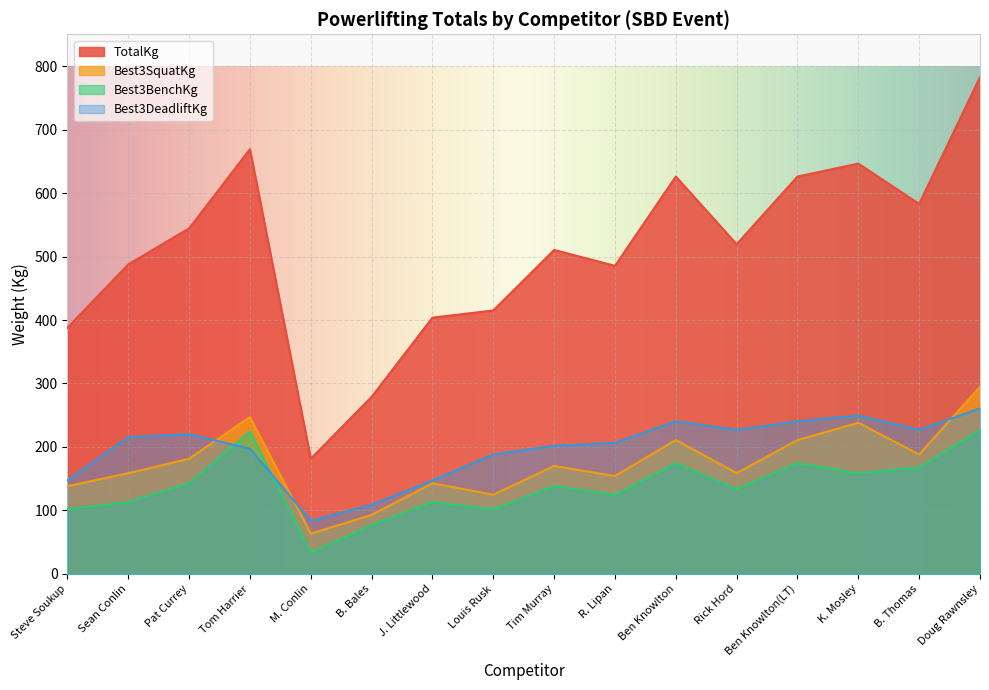

What is the sum of all Best3SquatKg values?

2776.0